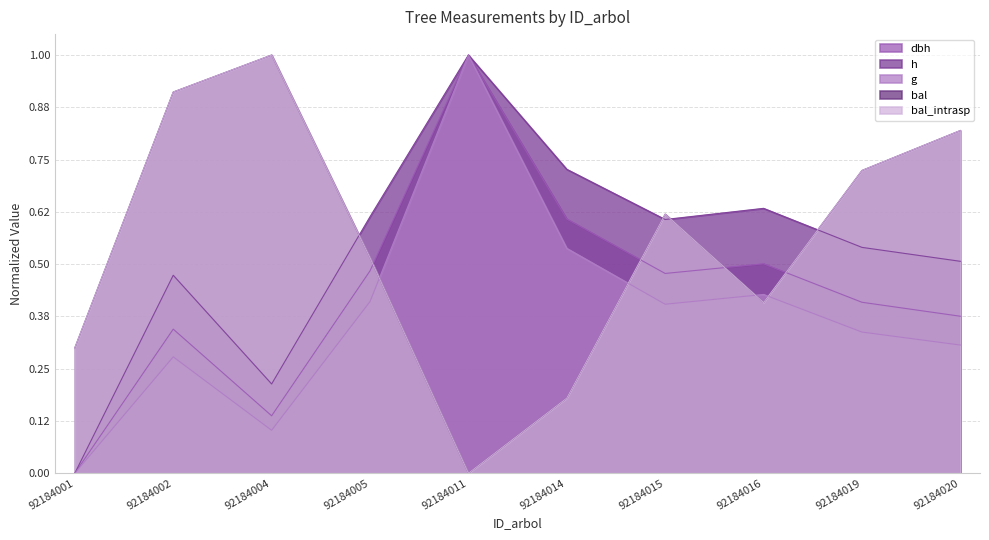

List the labels in order of h value, largest first.

92184011, 92184014, 92184016, 92184005, 92184015, 92184019, 92184020, 92184002, 92184004, 92184001